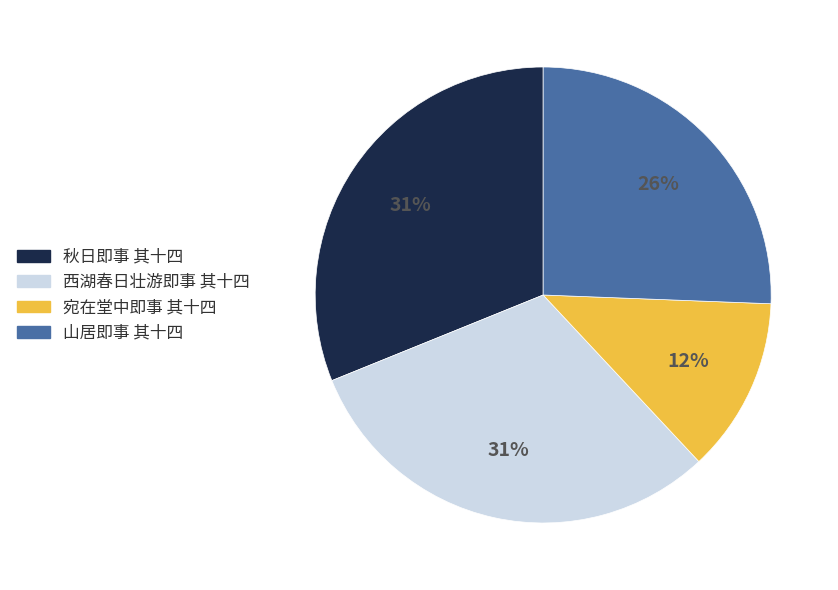

Is there a majority slice in this chart?

No